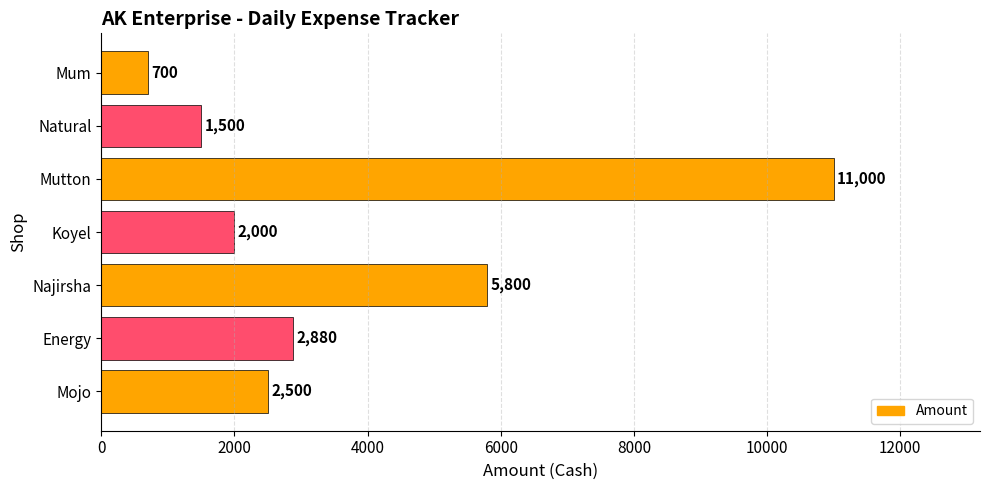

Rank the categories by value from highest to lowest.

Mutton, Najirsha, Energy, Mojo, Koyel, Natural, Mum